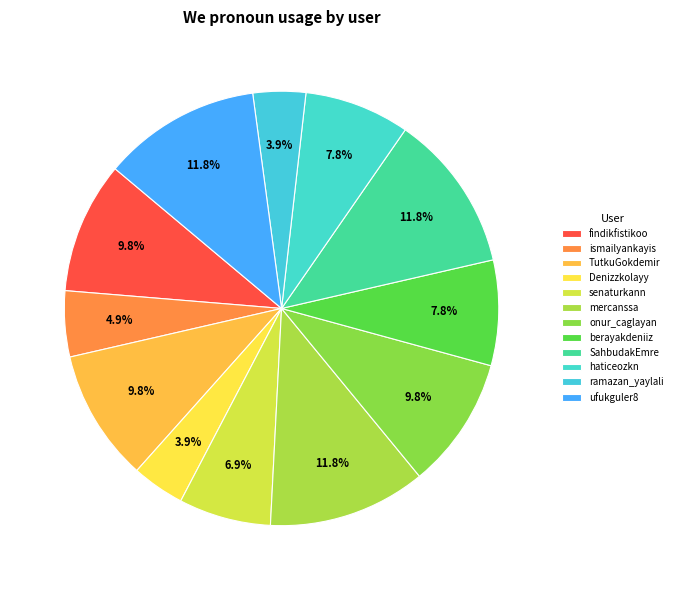

How many segments does this pie chart have?

12